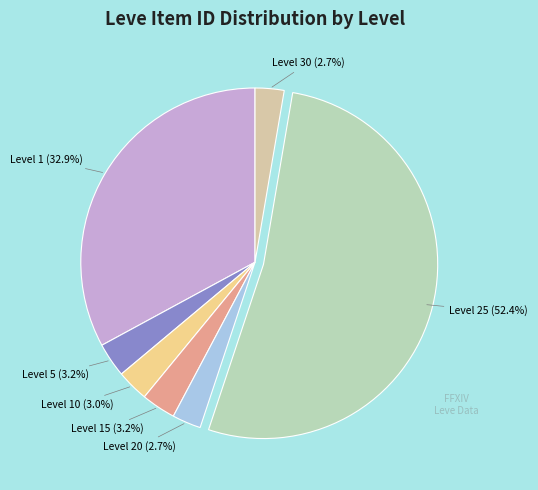

How many slices are in this pie chart?

7